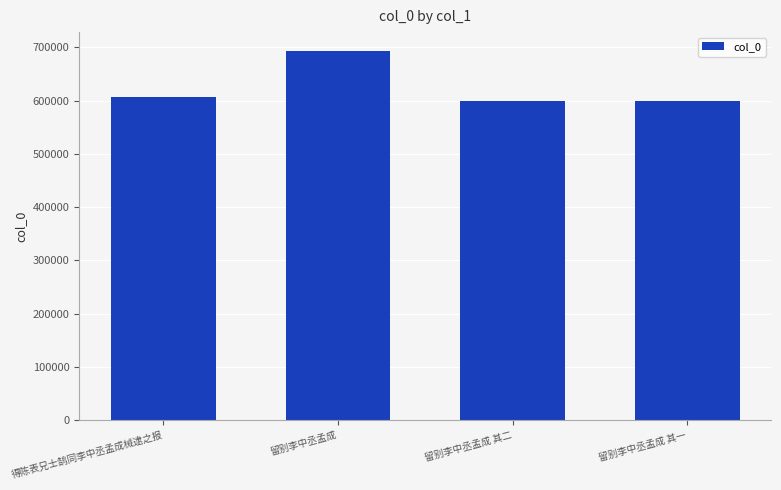

What position from the left is 得陈表兄士鹄同李中丞孟成械逮之报?

1